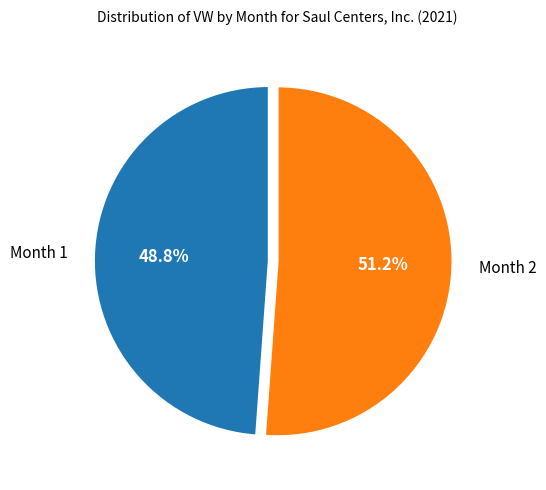

Do Month 2 and Month 1 together represent more than half of the pie?

Yes